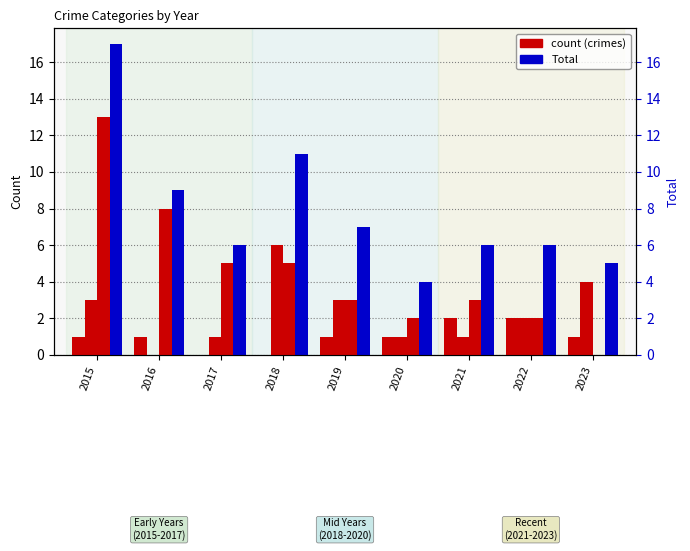

Does the chart contain any negative values?

No